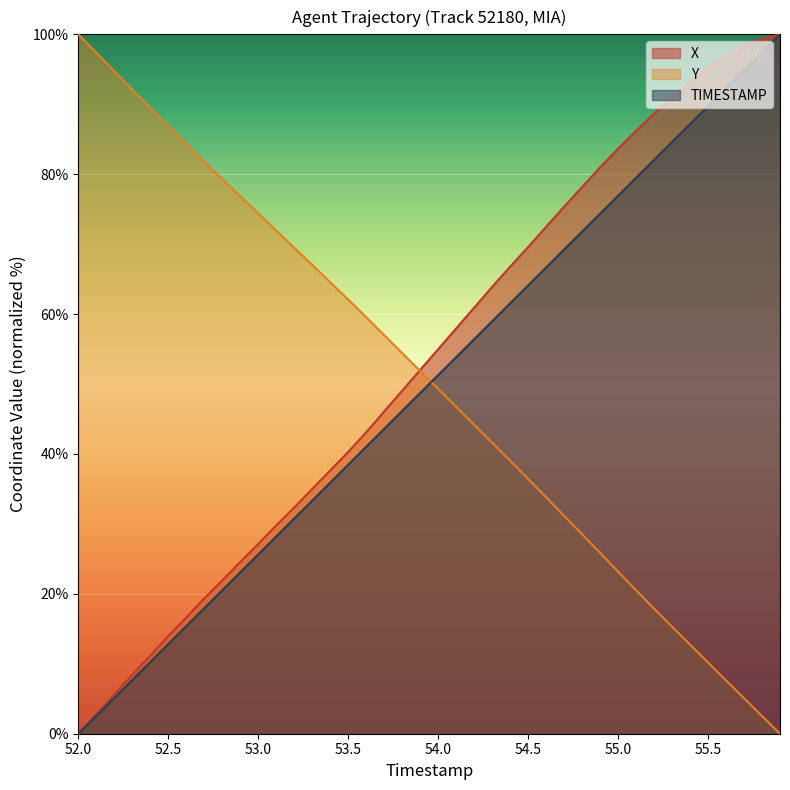

The Y series shows 33.2 at 53.5. True or false?

False